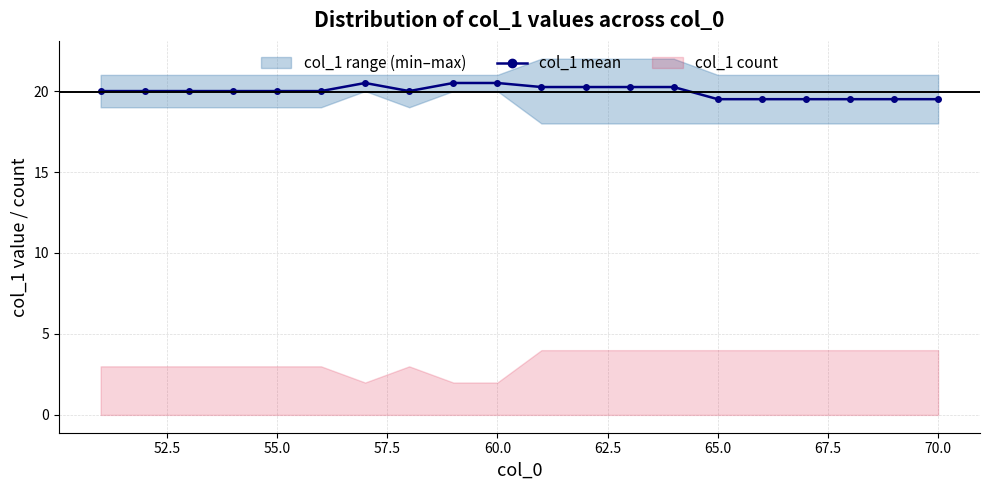

What is the value of the 4th point from the left?

20.0